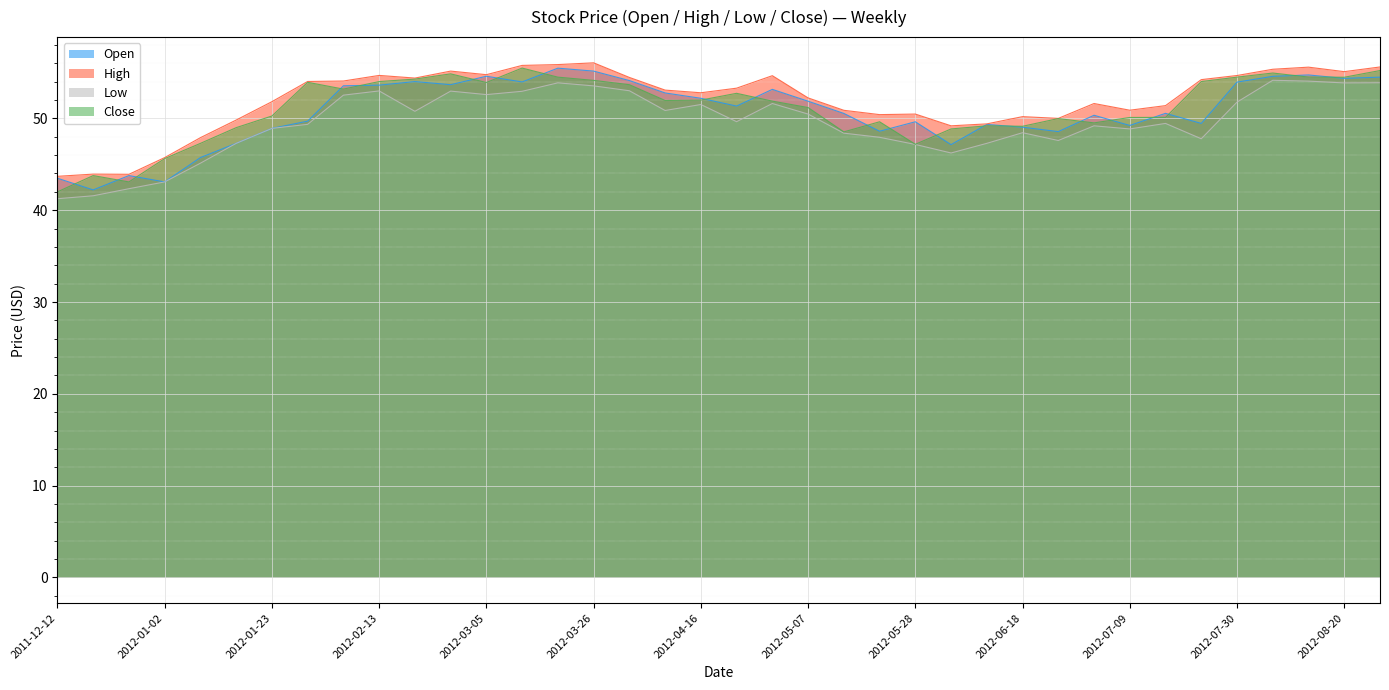

Reading right to left, extract all data points from this chart.

Open: 54.5	54.4	54.7	54.6	54.0	49.5	50.5	49.2	50.3	48.6	49.0	49.3	47.1	49.6	48.6	50.5	51.9	53.2	51.3	52.2	52.8	54.1	55.1	55.5	54.0	54.6	53.7	54.0	53.6	53.5	49.7	48.9	47.3	45.7	43.1	43.8	42.2	43.5
High: 55.6	55.1	55.6	55.4	54.7	54.2	51.4	50.9	51.6	50.0	50.2	49.4	49.2	50.5	50.4	50.9	52.2	54.6	53.3	52.8	53.1	54.5	56.0	55.9	55.8	54.8	55.1	54.4	54.7	54.1	54.0	51.8	49.8	47.9	45.7	43.9	43.9	43.7
Low: 53.9	53.9	54.1	54.1	51.8	47.8	49.5	48.9	49.2	47.6	48.4	47.3	46.2	47.2	47.9	48.4	50.5	51.6	49.6	51.5	50.9	53.0	53.5	53.9	53.0	52.6	53.0	50.8	53.0	52.5	49.4	48.9	47.3	45.1	43.1	42.3	41.6	41.2
Close: 55.2	54.5	54.5	54.9	54.5	54.0	50.1	50.1	49.5	50.0	49.1	49.2	48.9	47.2	49.6	48.5	51.2	51.9	52.7	52.0	52.0	53.7	54.1	54.5	55.5	53.9	54.9	54.3	54.0	53.2	53.9	50.3	49.0	47.3	45.6	43.1	43.8	42.0